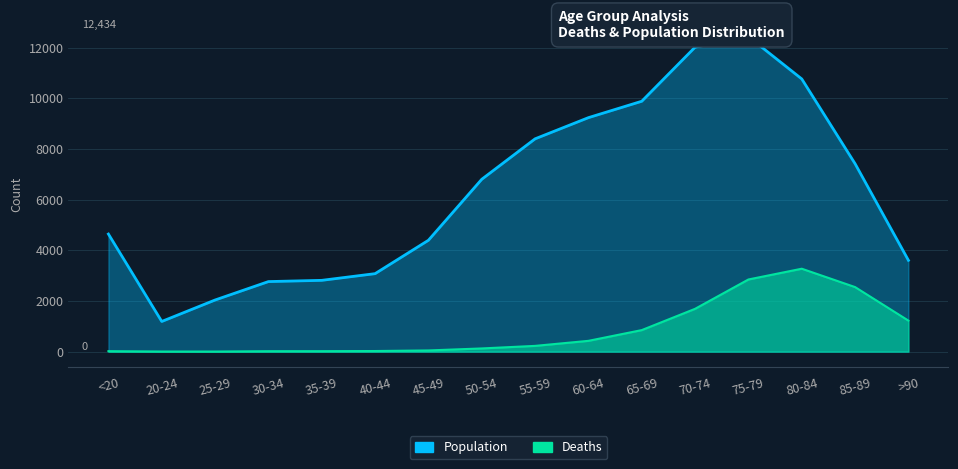

What position from the right is 85-89?

2